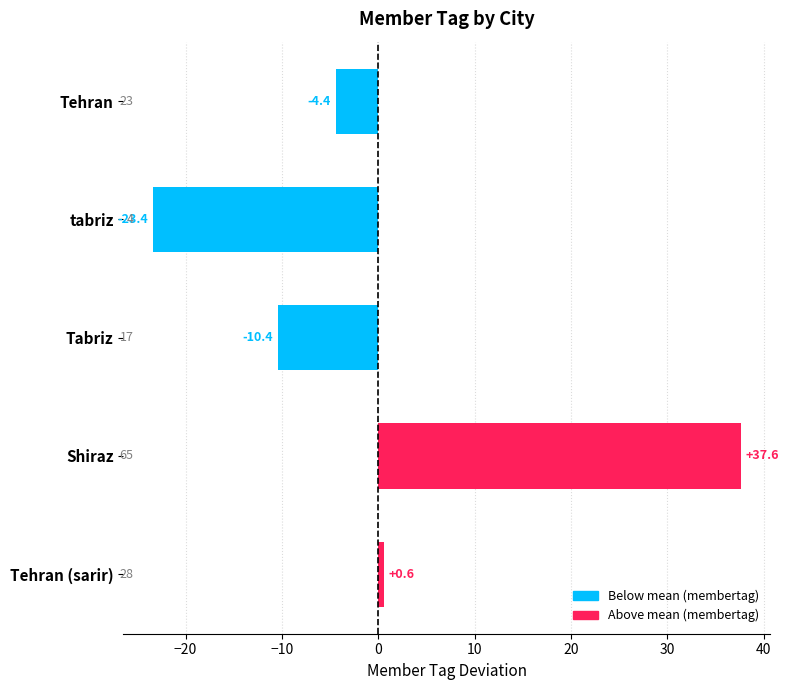

What is the difference between the maximum and minimum values?

61.0